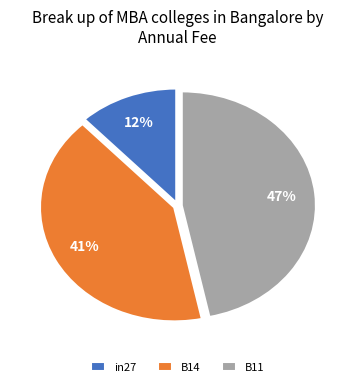

Is there any slice that represents more than half of the pie?

No